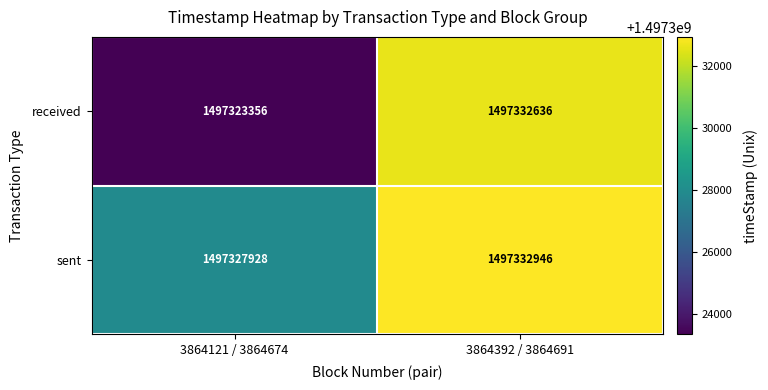

List the series in order of their peak value, highest first.

sent, received